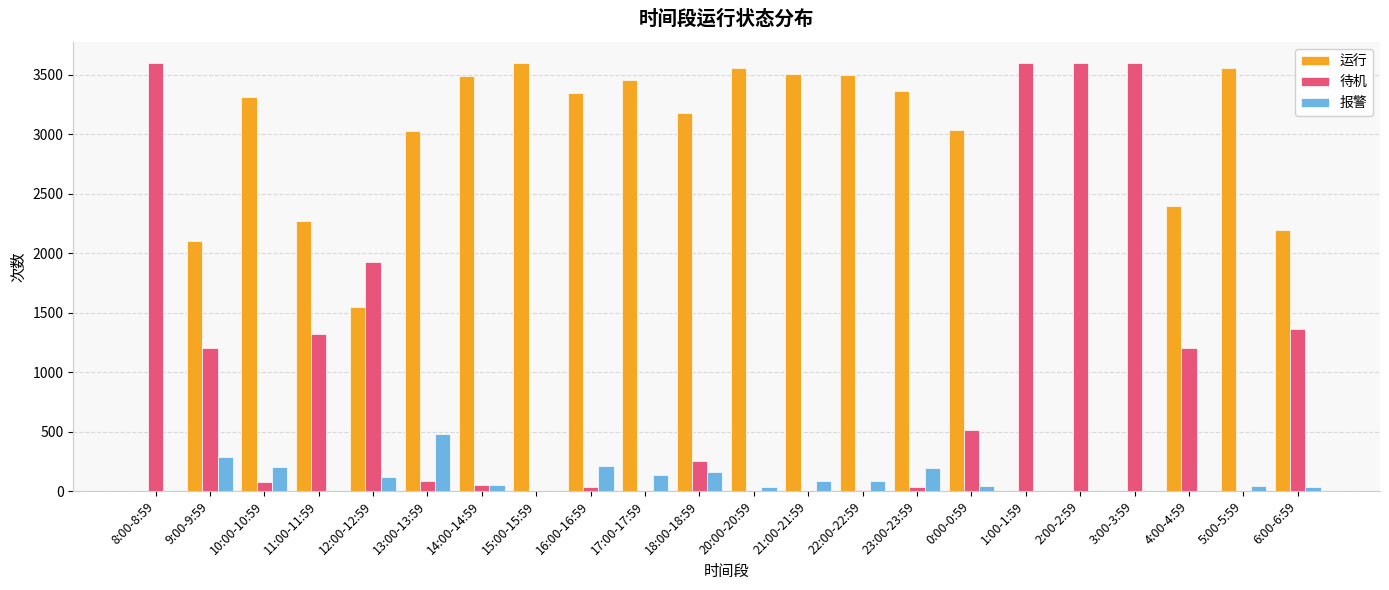

How many data points does each series have?

22